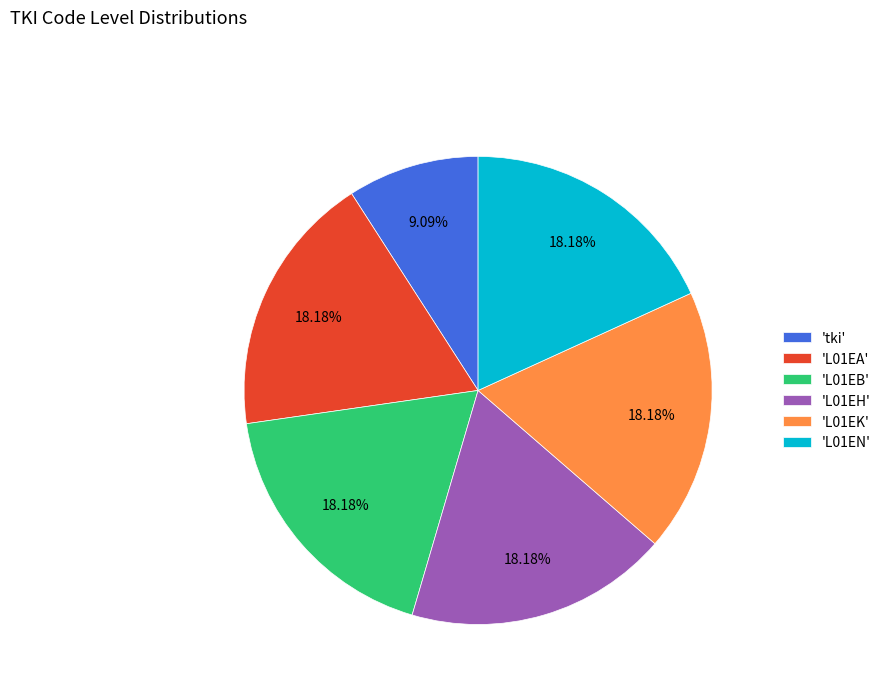

Combined, do 'L01EN' and 'L01EB' account for over 50%?

No